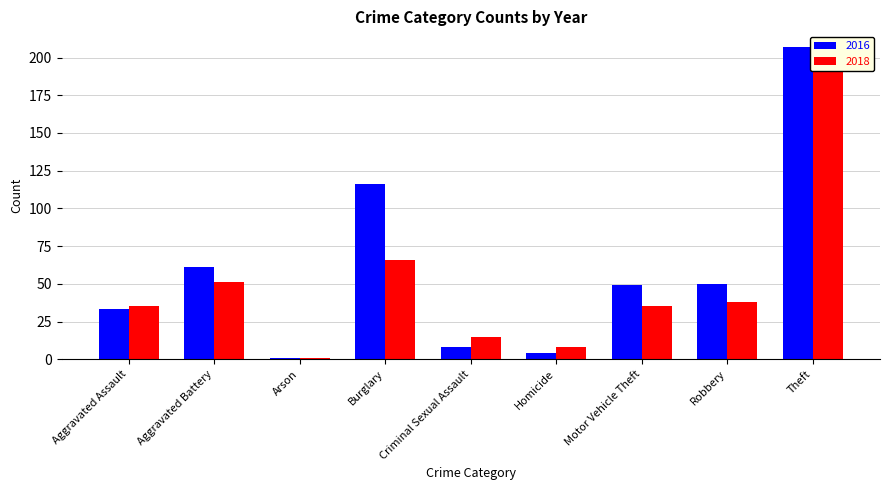

How many bars are there in total?

18